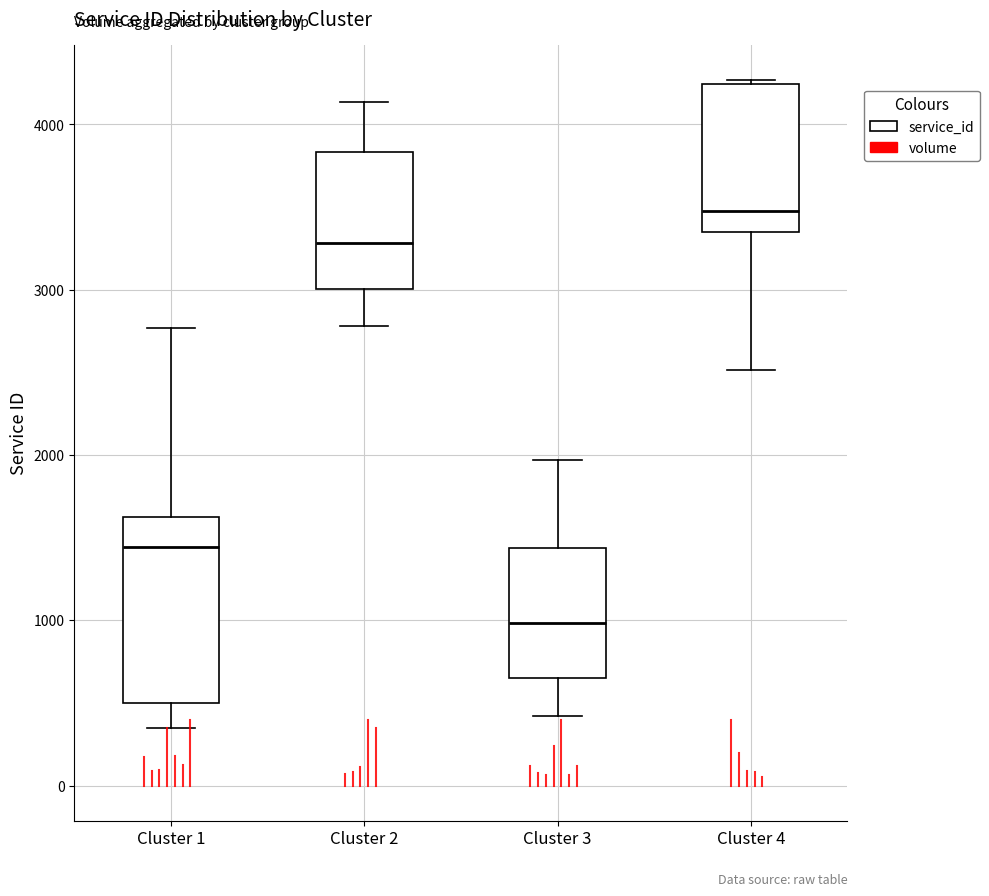

Reading left to right, read every box against the y-axis: the position of its median line, the range the box covers, and the ends of its whiskers. The values are not printed on the chart, so give them approximately, as read against the axis.

Cluster 1: median 1400, box 500 to 1600, whiskers 300 to 2800
Cluster 2: median 3300, box 3000 to 3800, whiskers 2800 to 4100
Cluster 3: median 1000, box 700 to 1400, whiskers 400 to 2000
Cluster 4: median 3500, box 3400 to 4200, whiskers 2500 to 4300